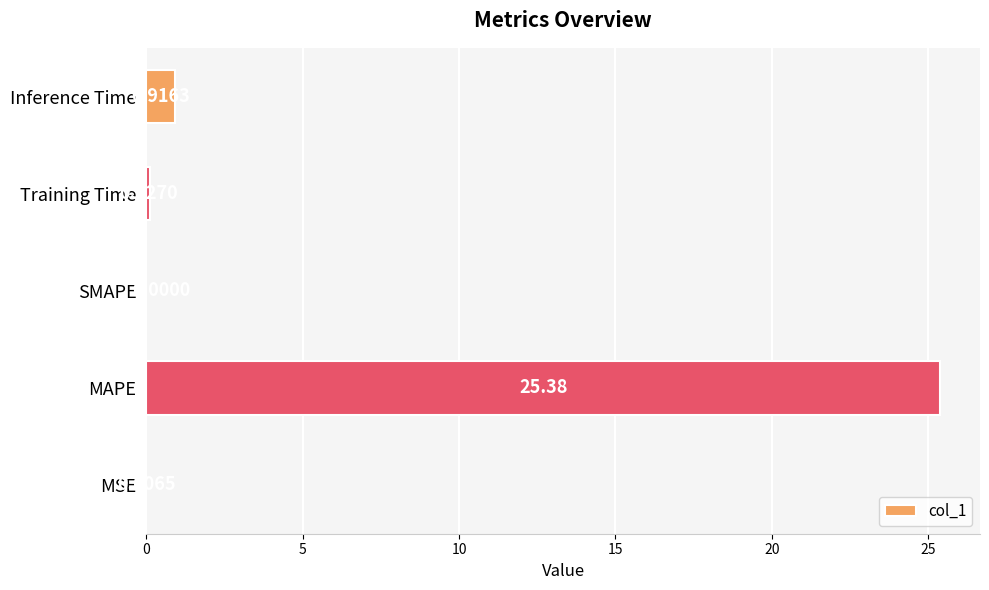

At which label is the value closest to 12?

Inference Time